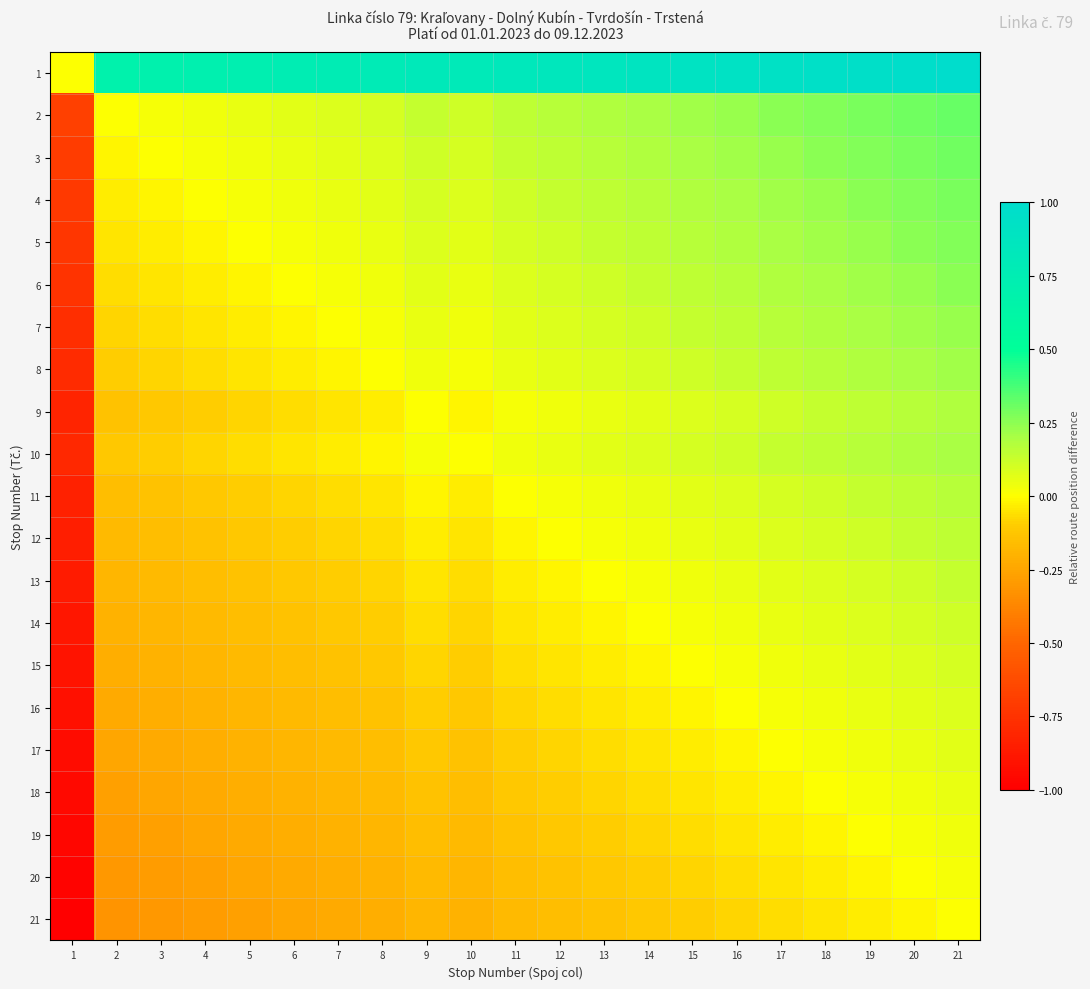

Which series has the largest total across all categories?

1